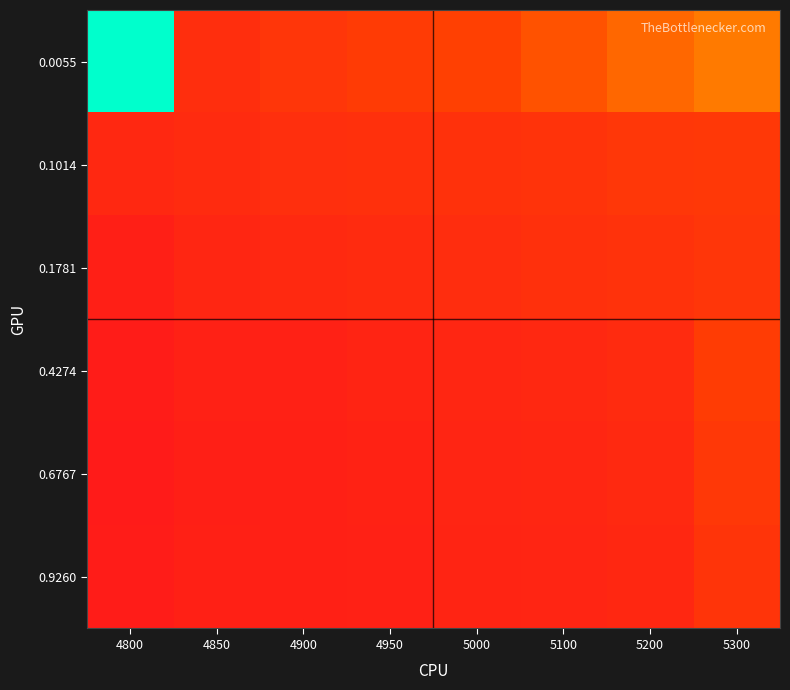

Count the number of categories in the chart.

8